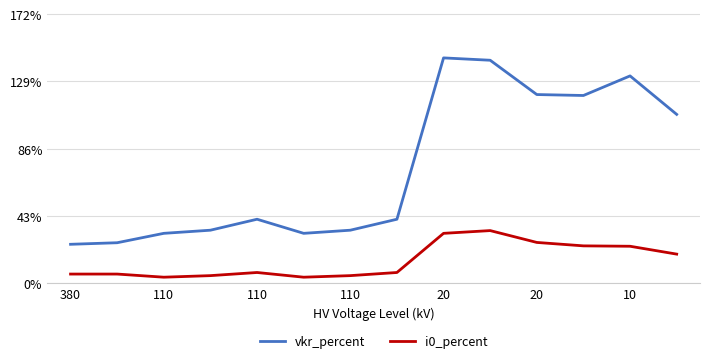

Is this an area chart (filled region under the line)?

No